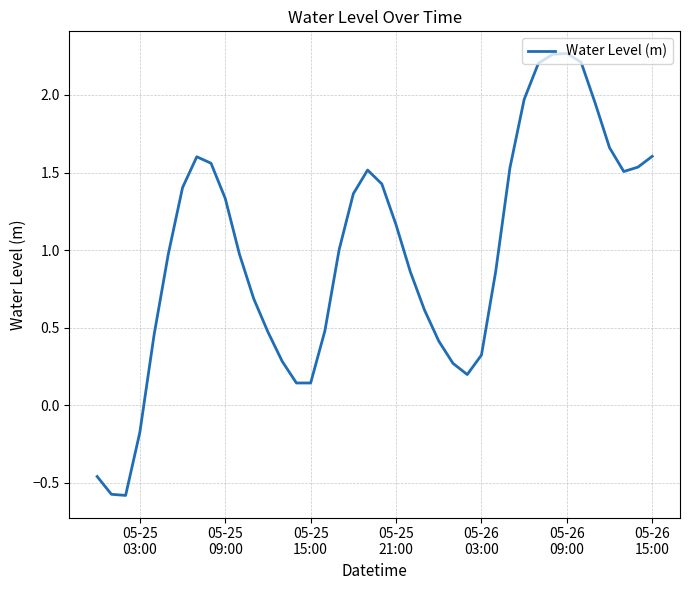

What is the maximum value shown in the chart?

2.3